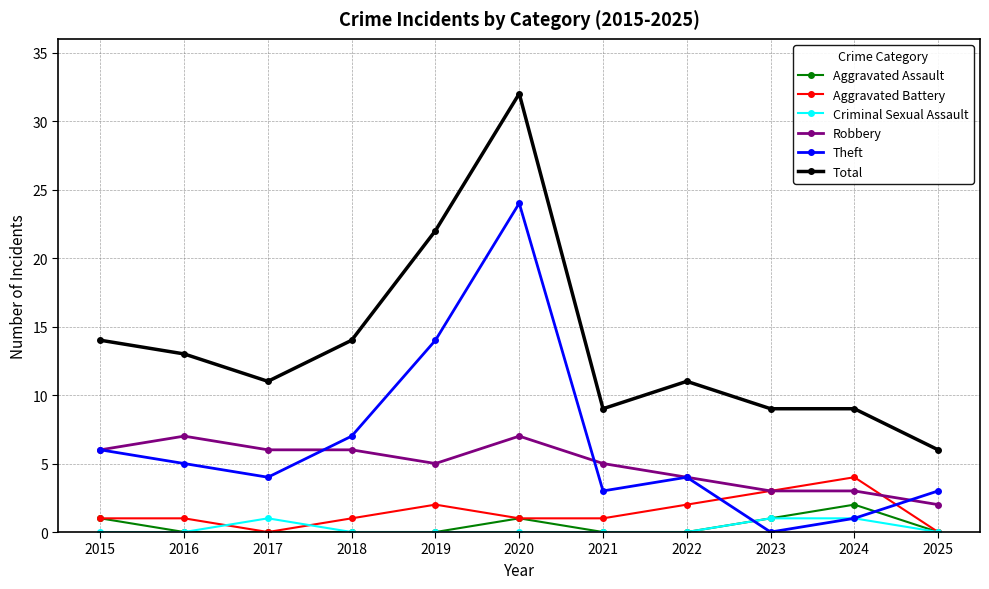

Which category has the highest value in the Aggravated Battery series?

2024